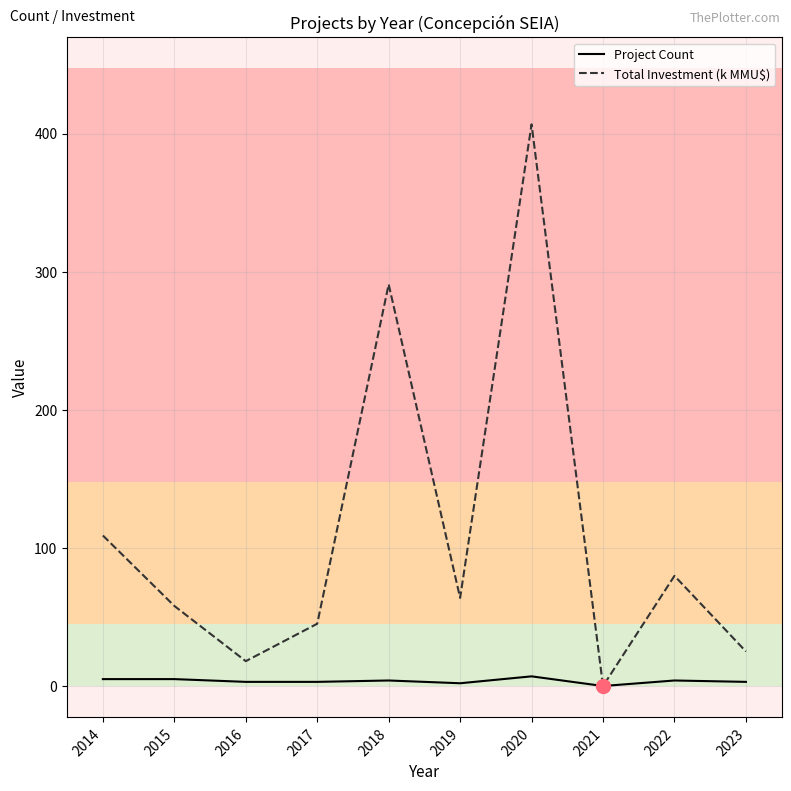

Which series has the widest spread of values?

Total Investment (k MMU$)